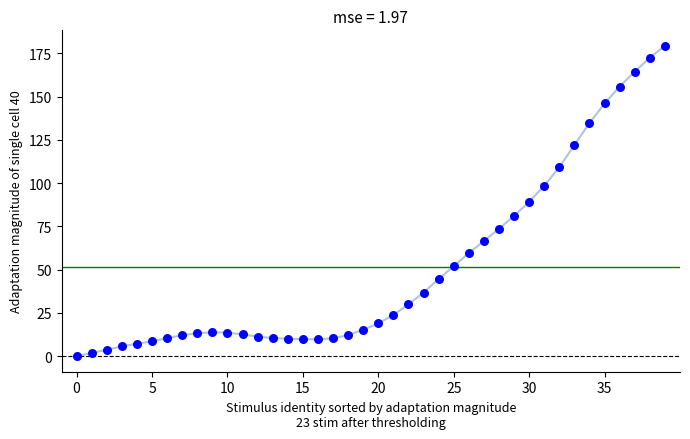

What is the difference between the maximum and minimum values?

179.3